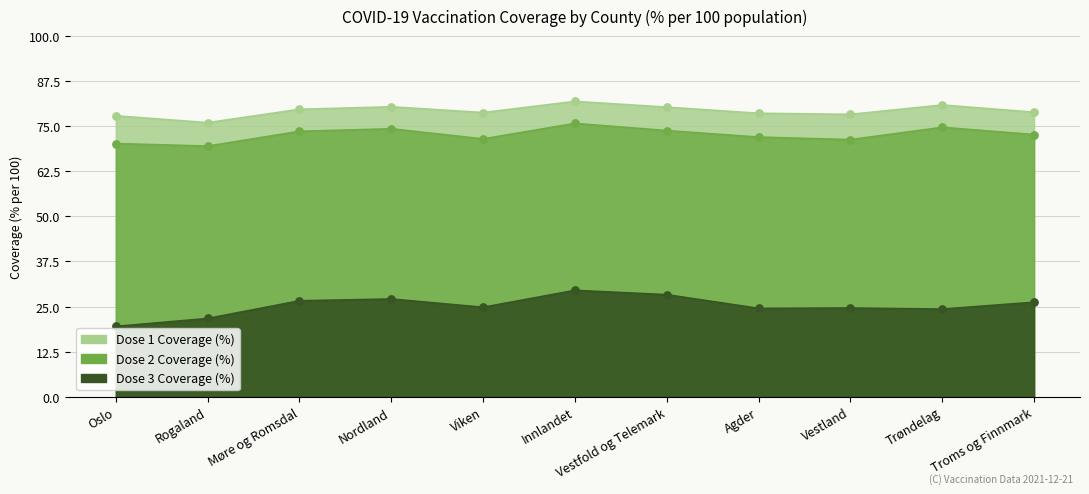

Is the value of cum_pr100_dose_3_all at Vestfold og Telemark greater than the value of cum_pr100_dose_2 at Trøndelag?

No